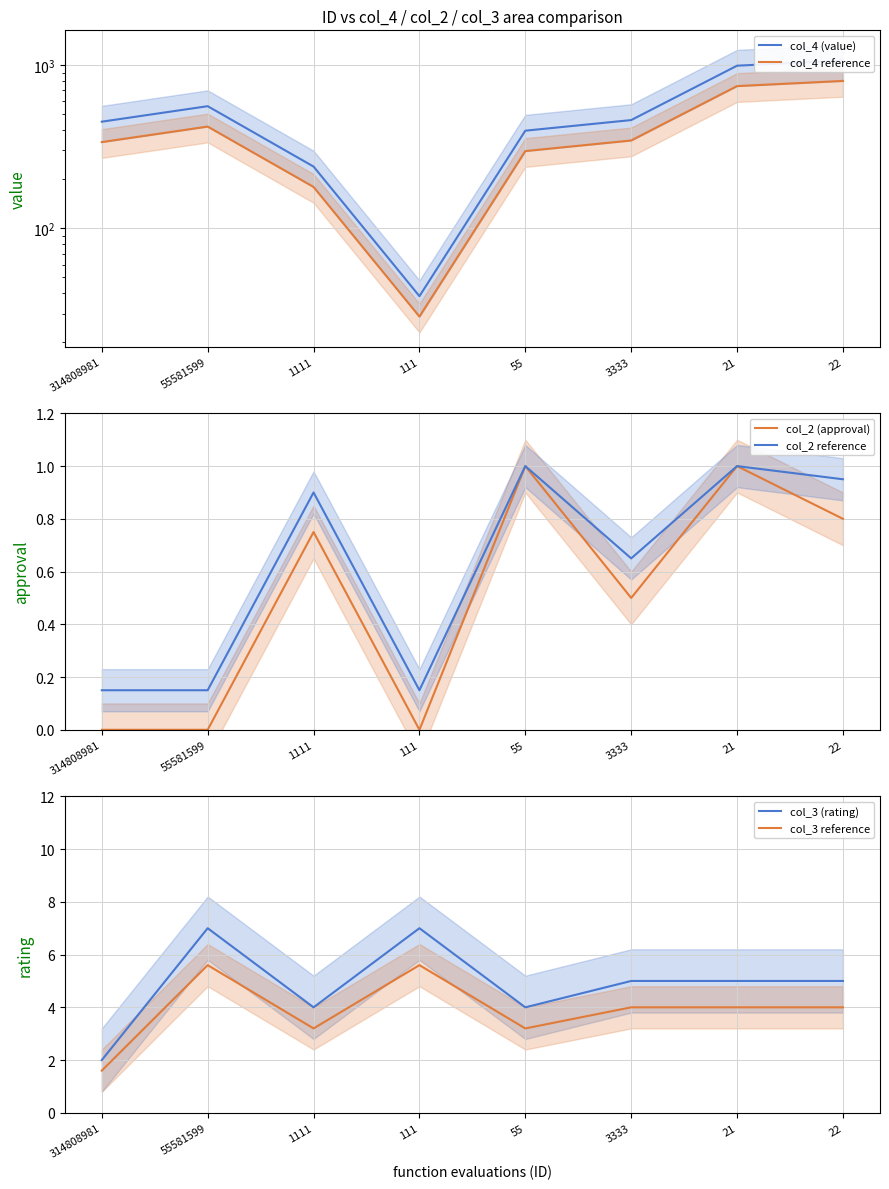

What is the spread (max minus min) of values at 314808981?

450.0